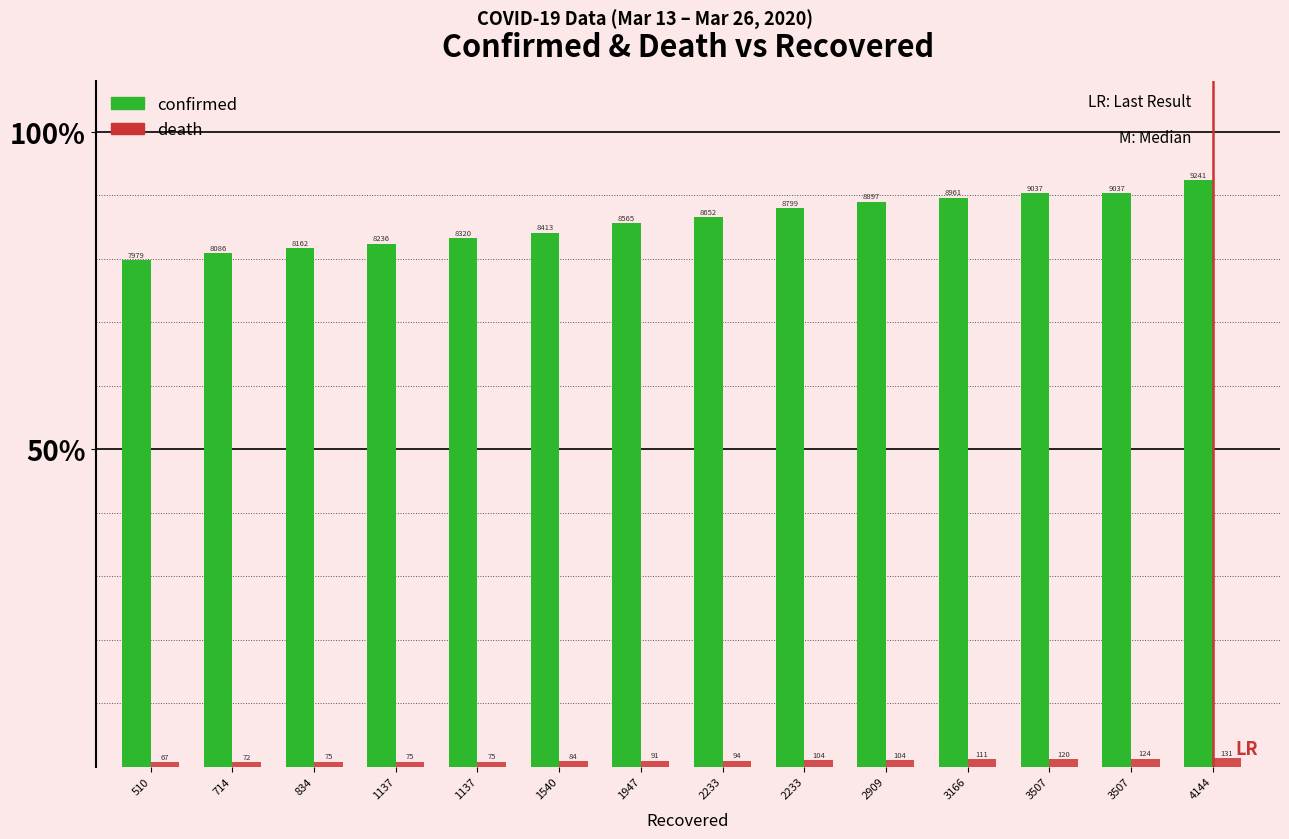

Does the chart contain stacked bars?

No